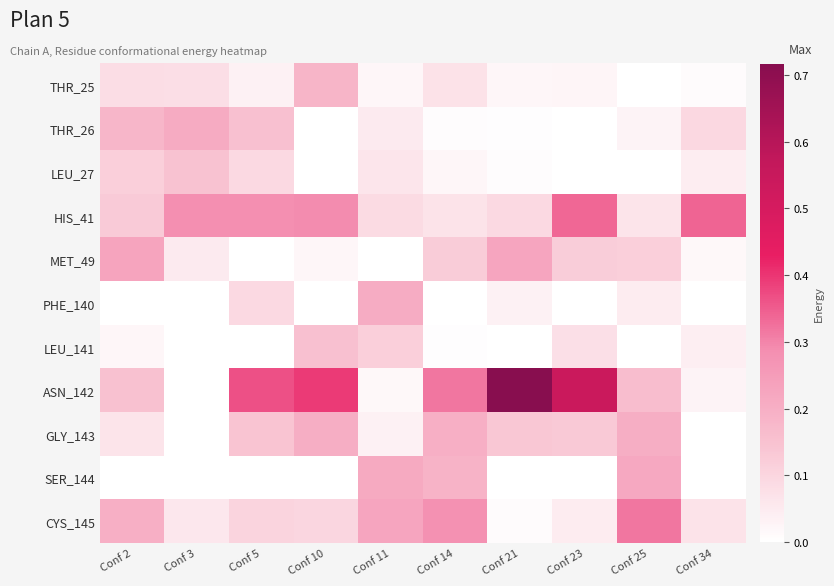

Which has a higher value, Conf 23 or Conf 5?

Conf 5